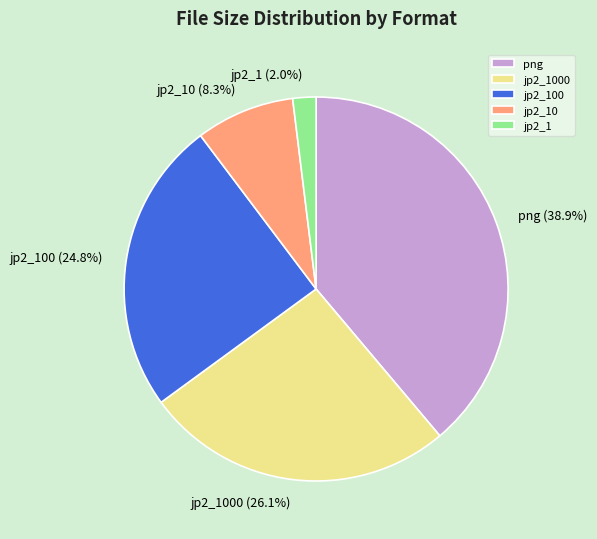

To the nearest percent, what portion does jp2_1 represent?

2%